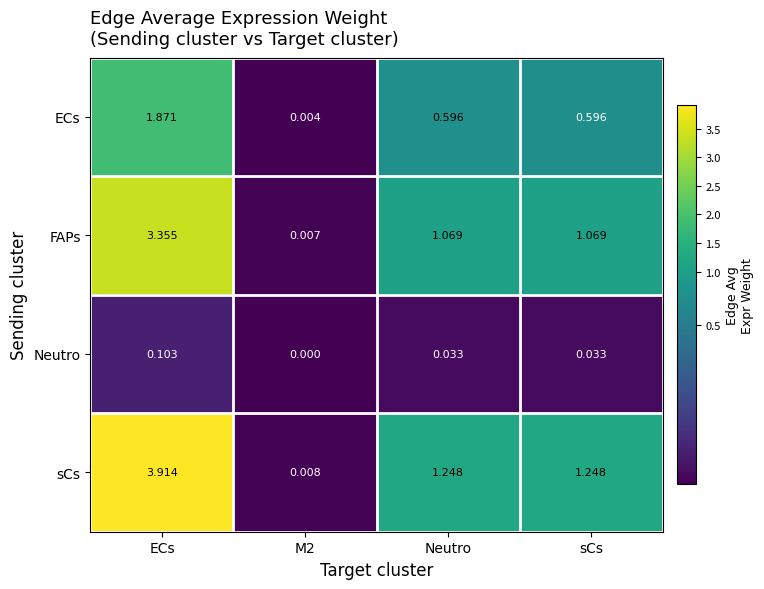

What is the total value across all series at sCs?

2.9